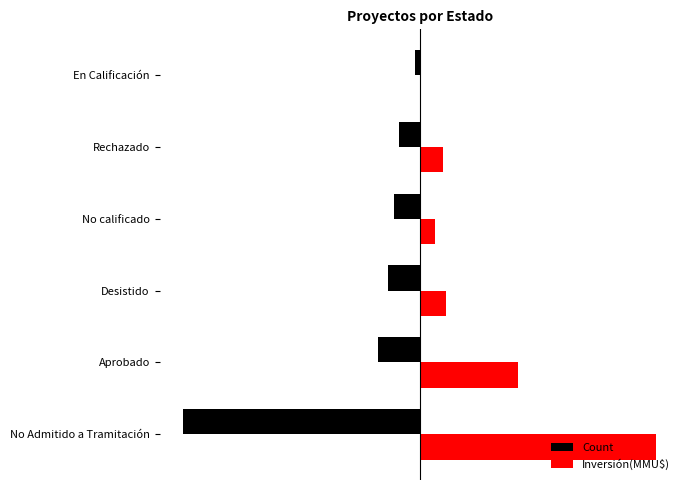

Which series has the widest spread of values?

Inversión(MMU$)